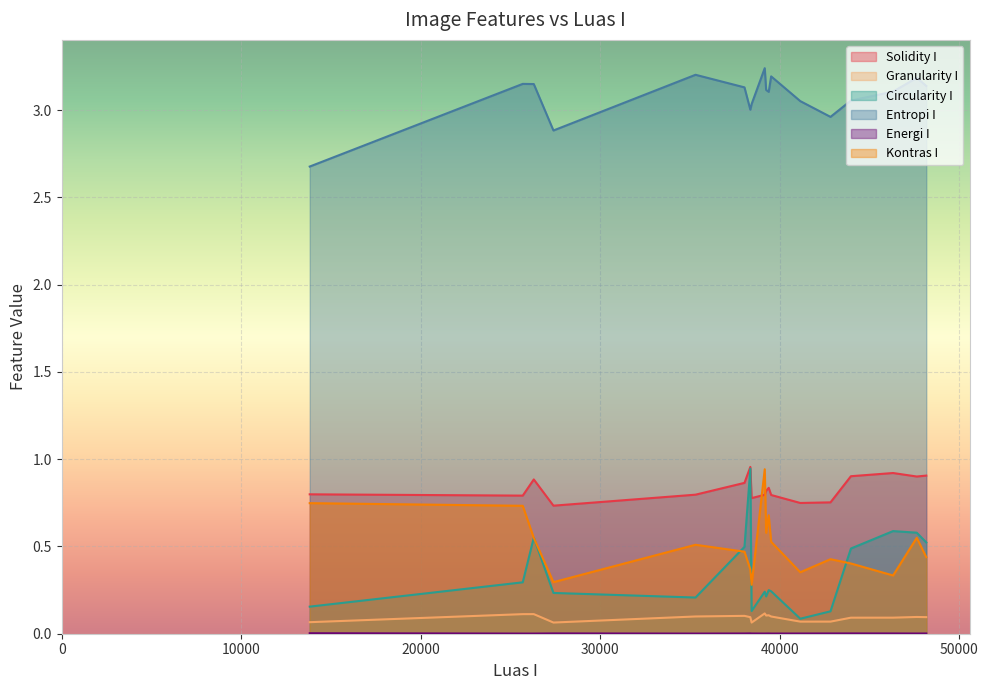

True or false: Entropi I and Kontras I intersect in this chart.

False